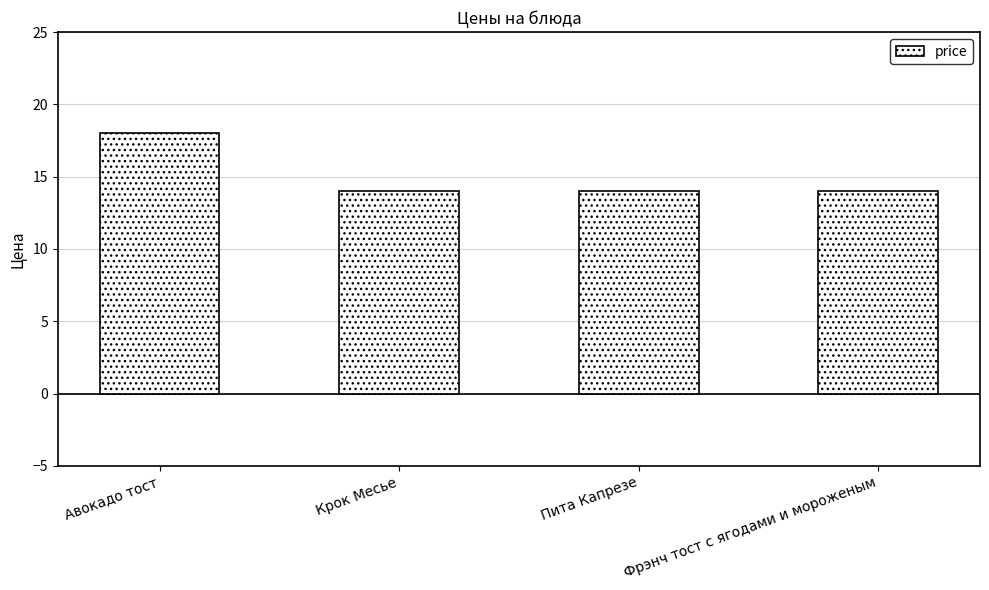

Reading left to right, transcribe all the data shown in this chart.

Авокадо тост=18	Крок Месье=14	Пита Капрезе=14	Фрэнч тост с ягодами и мороженым=14